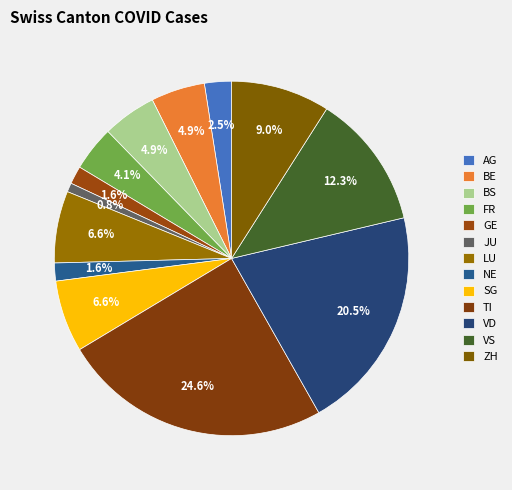

Is it true that TI is 25% of the pie?

True